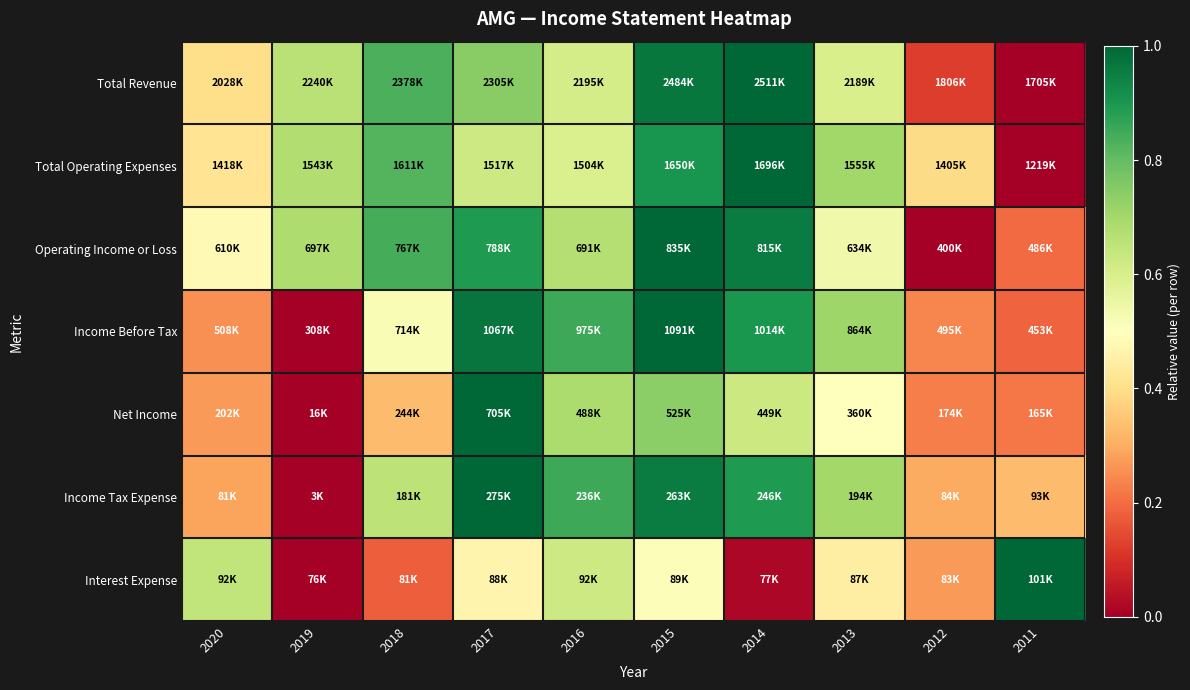

How many series are shown in this chart?

7